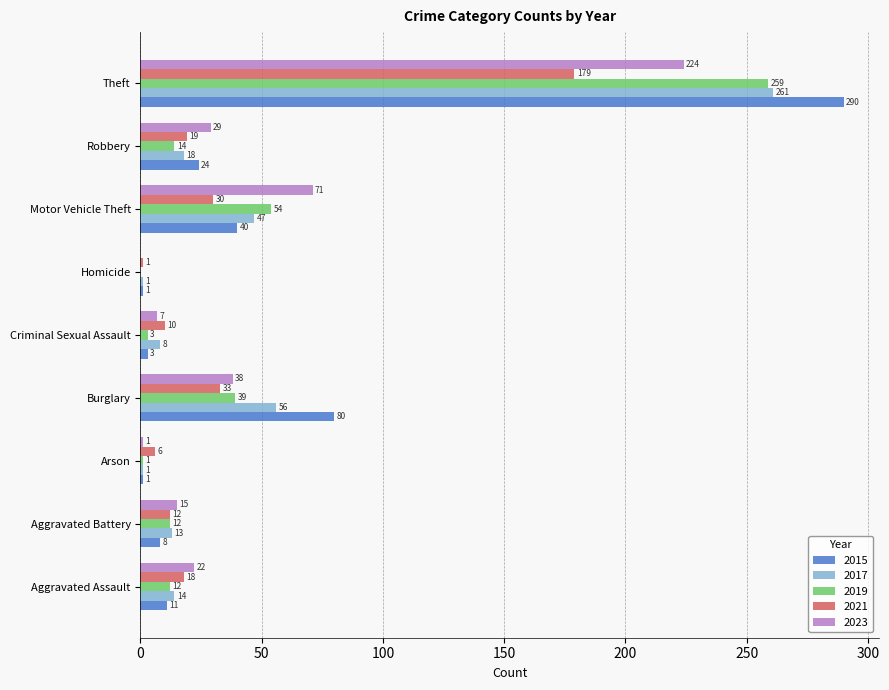

What value does the 2015 series have at Aggravated Battery?

8